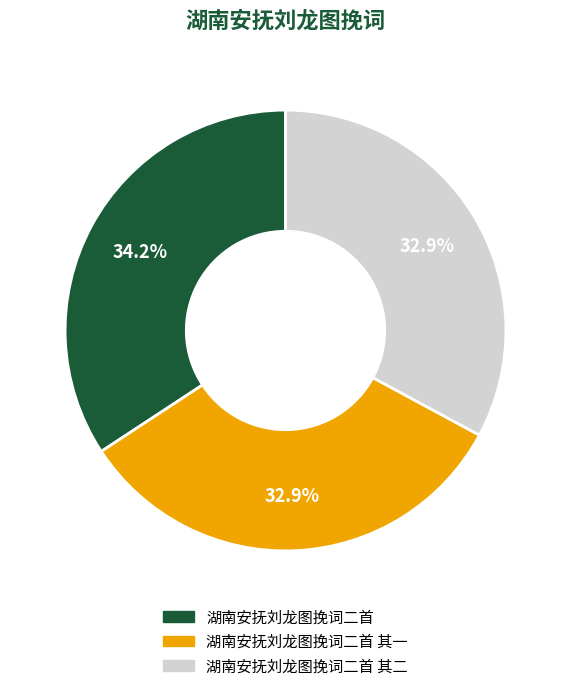

Is there a majority slice in this chart?

No